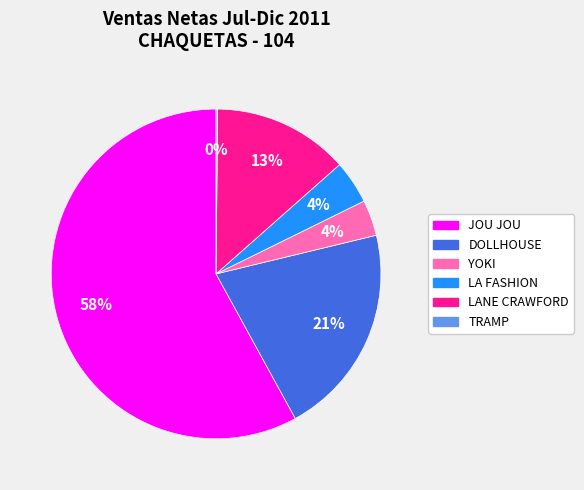

To the nearest percent, what is the average slice percentage?

17%